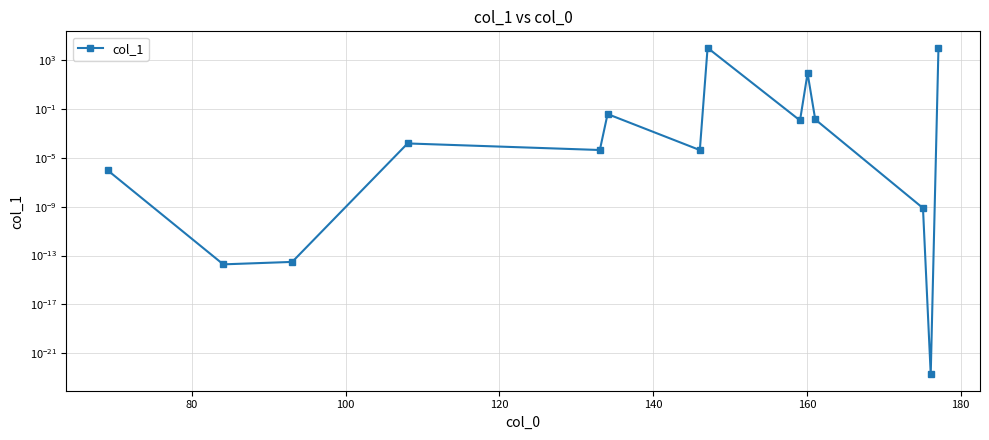

Reading right to left, transcribe all the data shown in this chart.

10000.0	0.0	0.0	0.0	81.5	0.0	9652.4	0.0	0.0	0.0	0.0	0.0	0.0	0.0